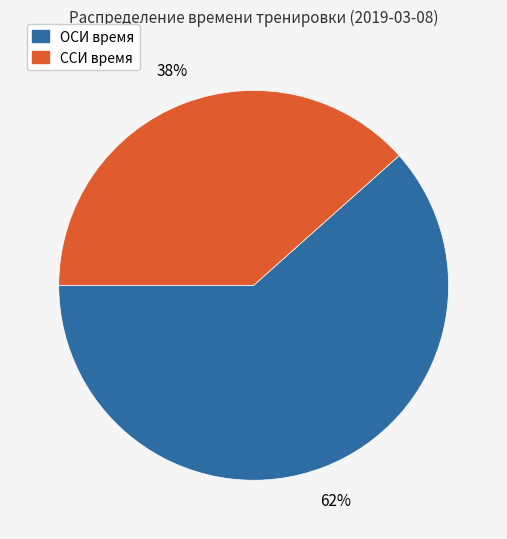

Does any single category account for the majority?

Yes